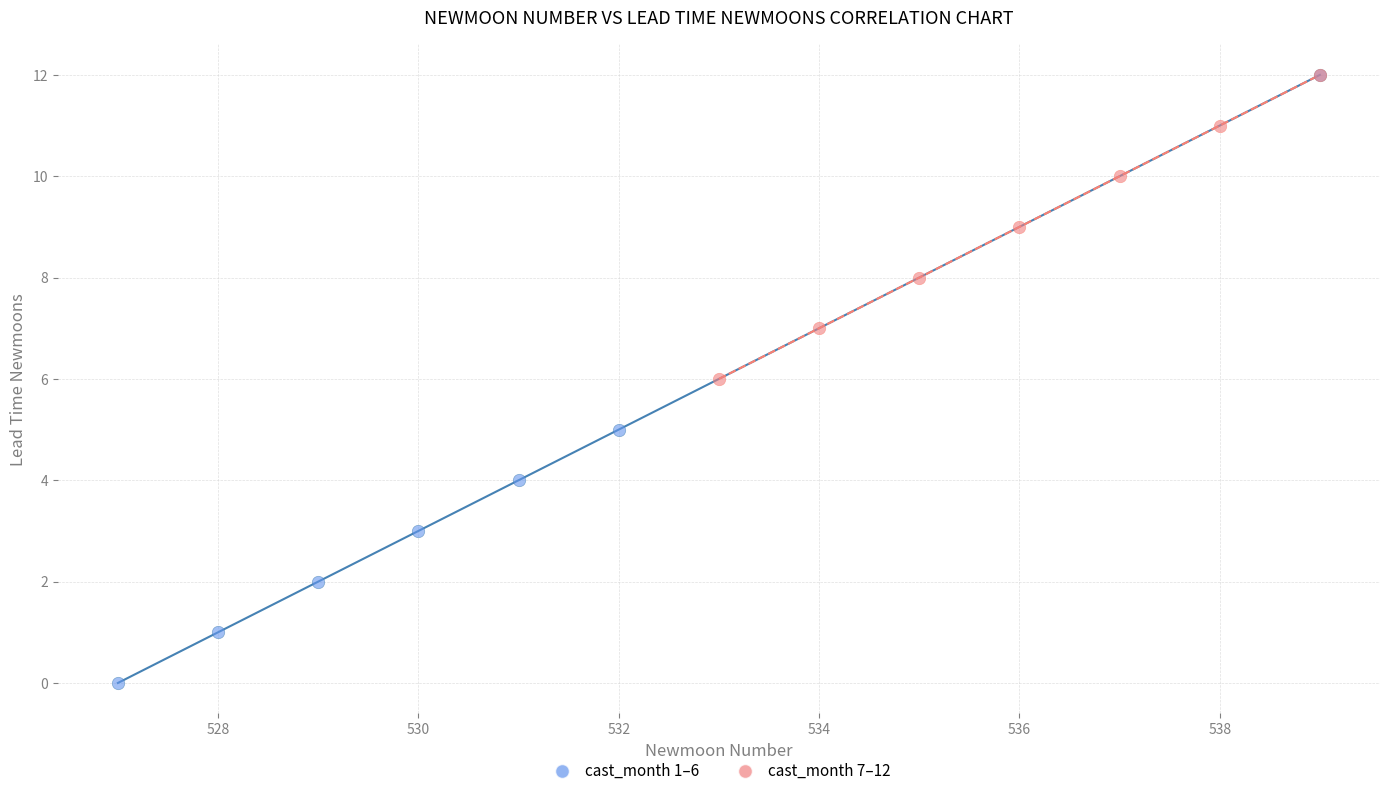

What are all the series names shown in the legend?

cast_month 1–6, cast_month 7–12